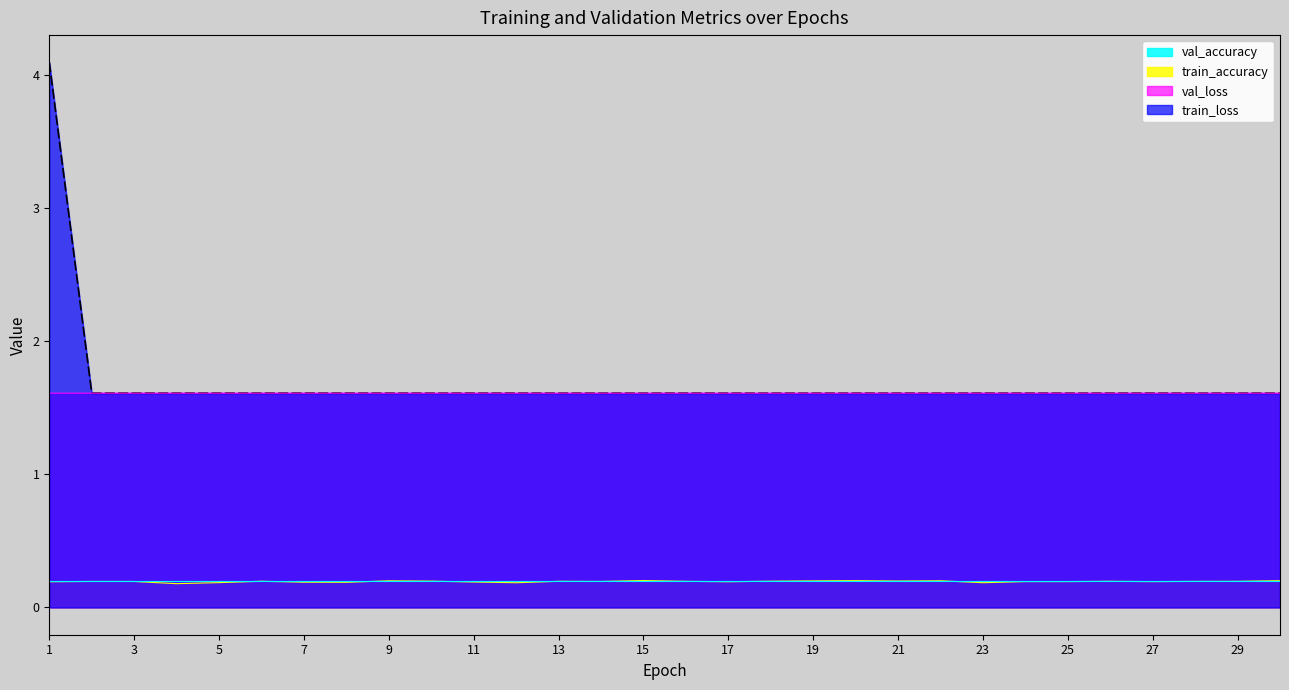

At which category does val_loss reach its first local valley?

4